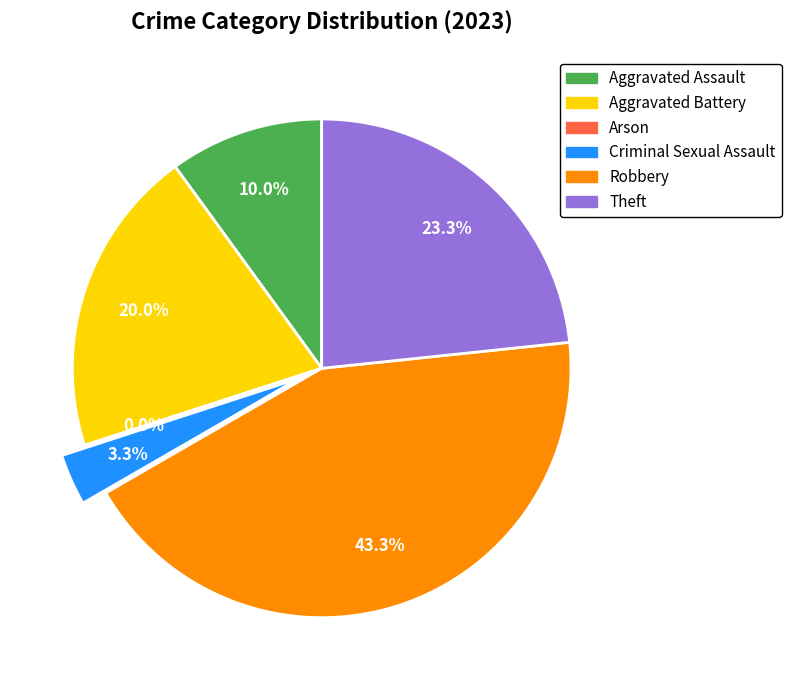

Does Aggravated Assault account for over 50% of the chart?

No